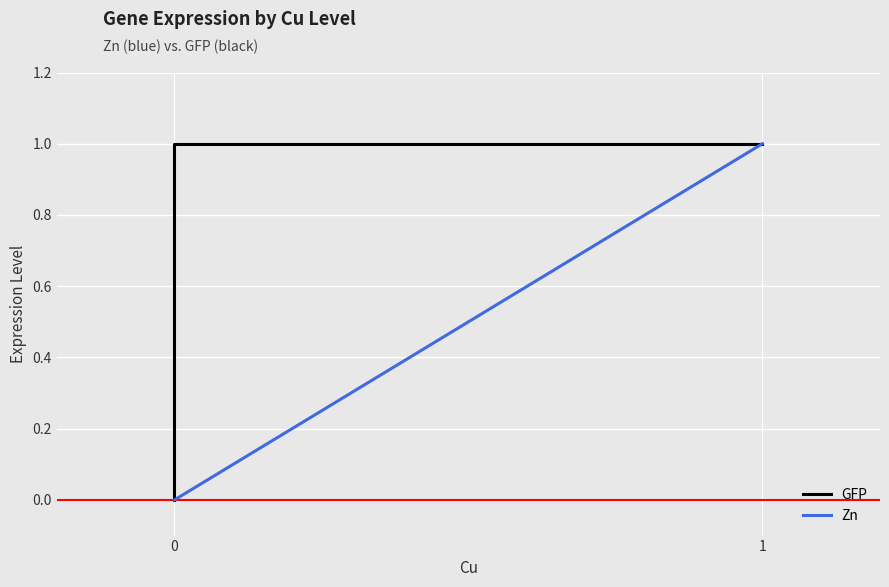

How many lines are shown in the chart?

2